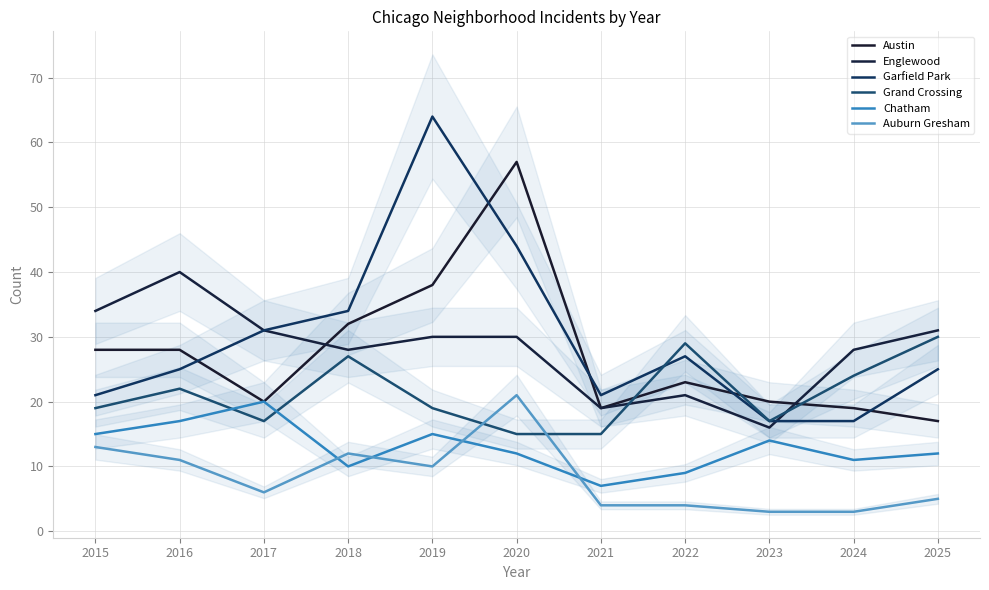

How many data points in Auburn Gresham are less than 6?

5